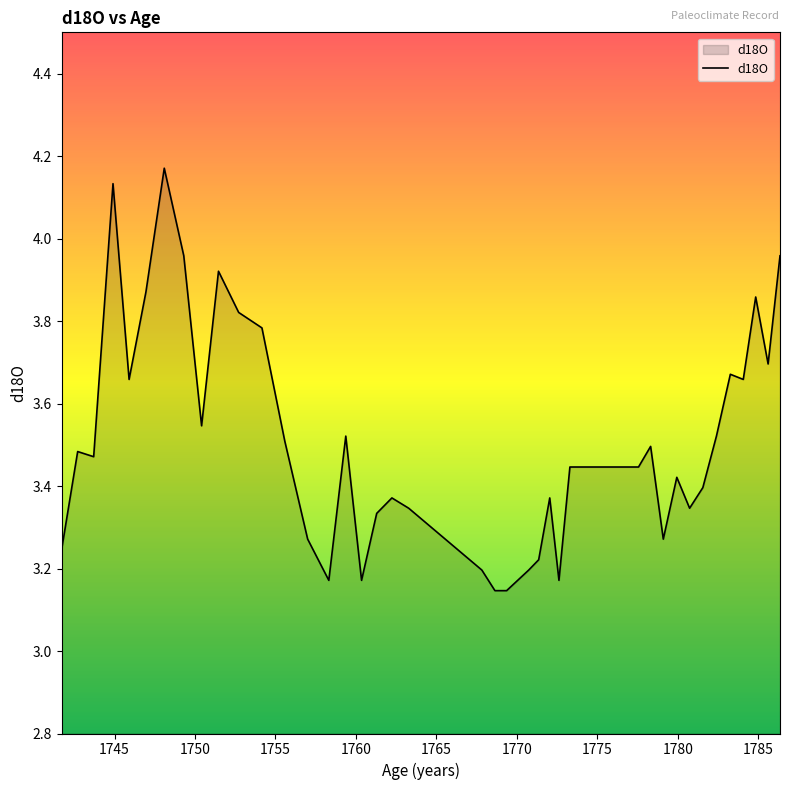

What is the difference between the maximum and minimum values?

1.0